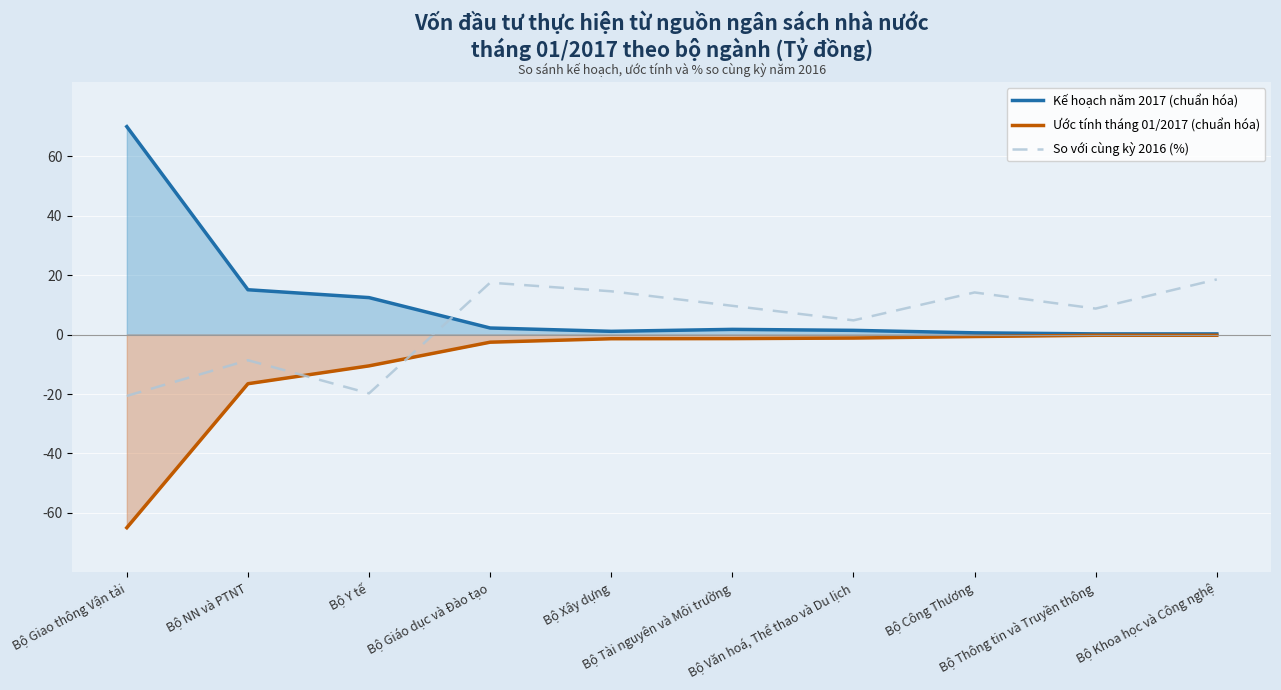

Is the value of So với cùng kỳ 2016 (%) at Bộ Văn hoá, Thể thao và Du lịch greater than the value of Kế hoạch năm 2017 (chuẩn hóa) at Bộ Tài nguyên và Môi trường?

Yes